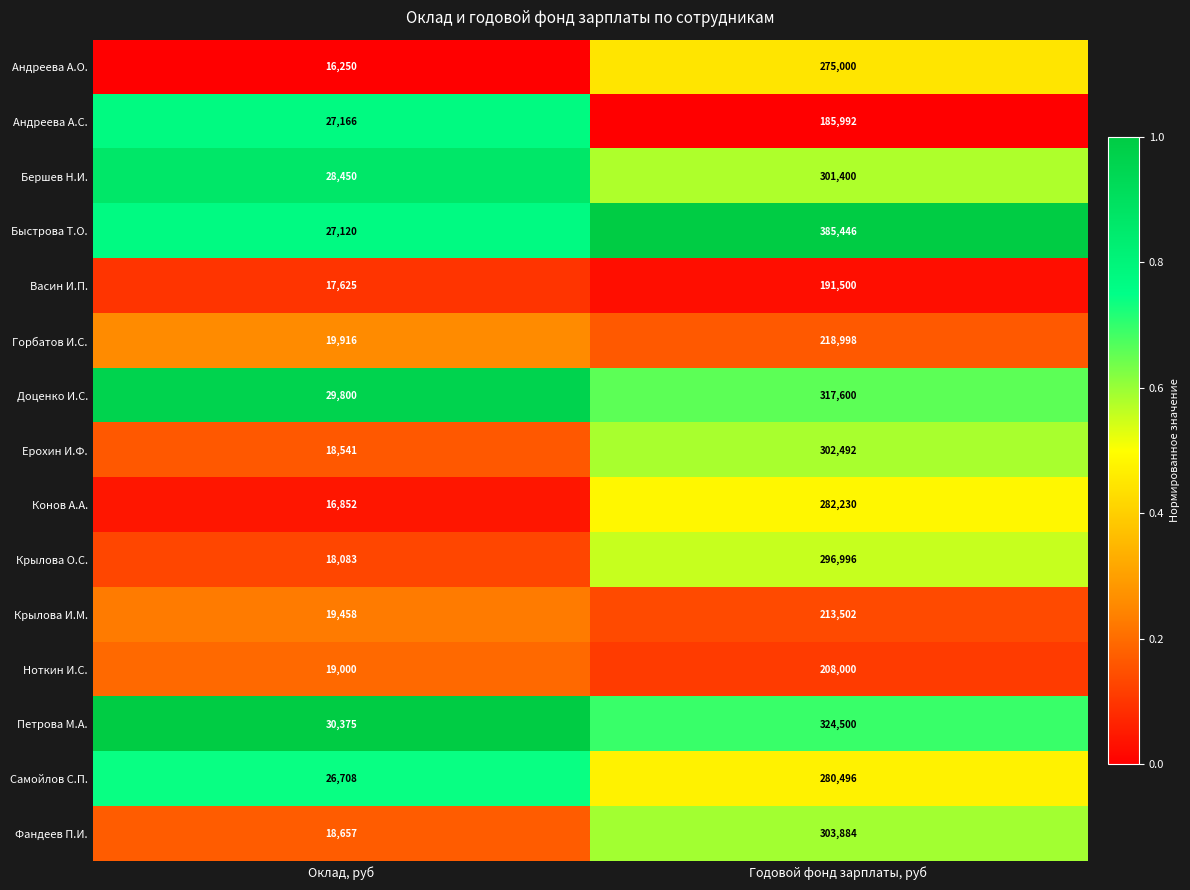

Rank the series at Годовой фонд зарплаты, руб from highest to lowest value.

Быстрова Т.О., Петрова М.А., Доценко И.С., Фандеев П.И., Ерохин И.Ф., Бершев Н.И., Крылова О.С., Конов А.А., Самойлов С.П., Андреева А.О., Горбатов И.С., Крылова И.М., Ноткин И.С., Васин И.П., Андреева А.С.